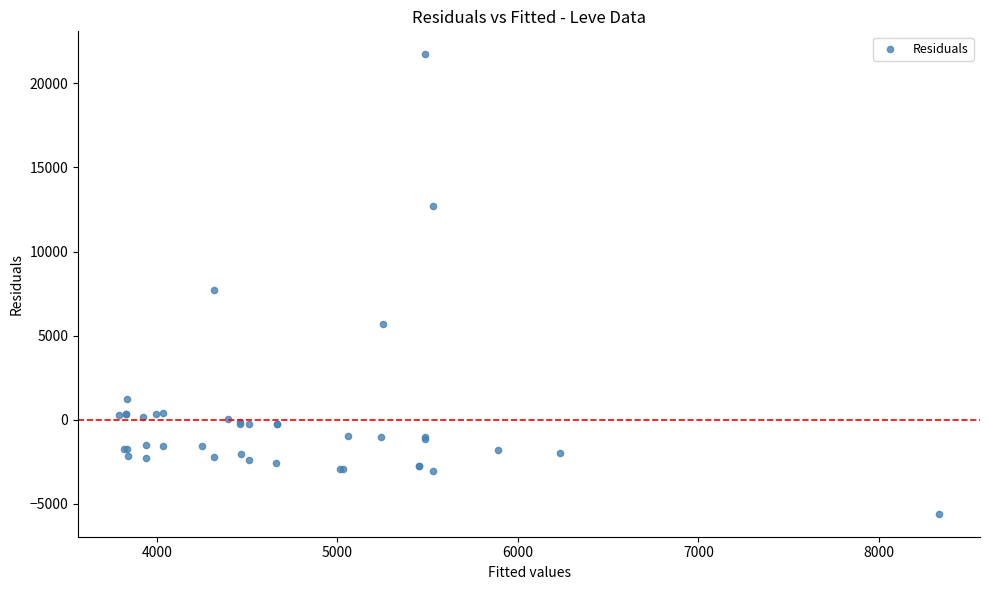

What Y value in the scatter plot is closest to 8068?

7698.5